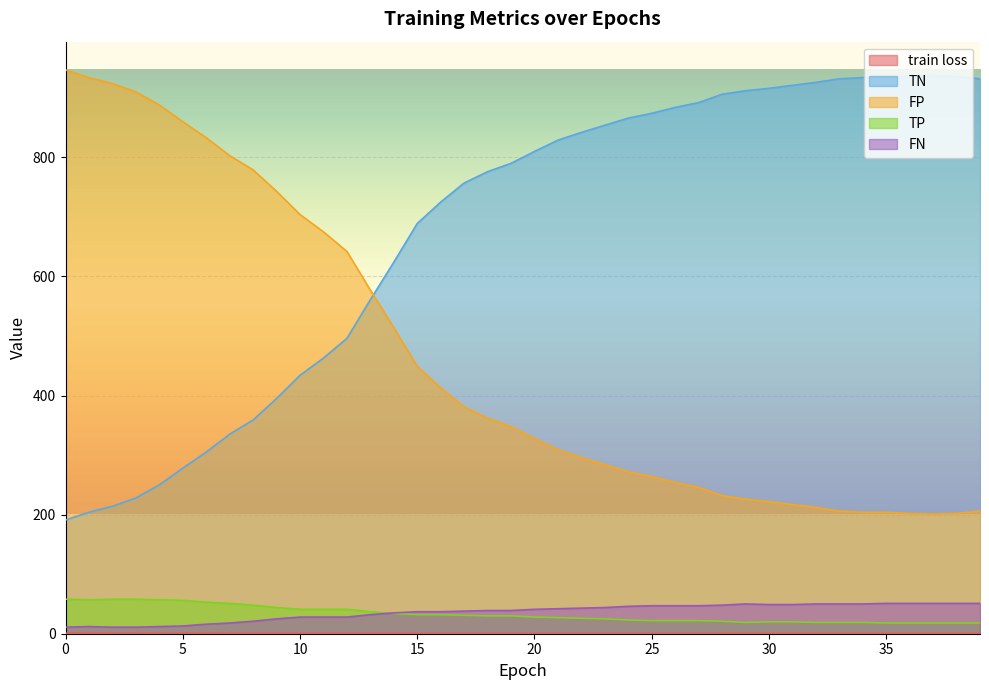

What is the value of the FP point at the 11th from the left?

704.0